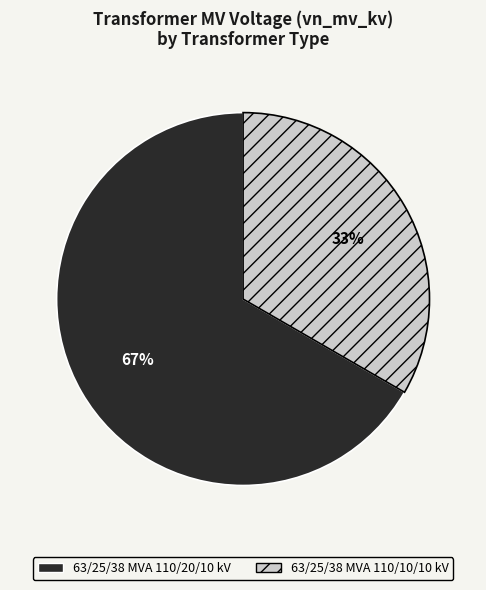

Count the number of slices in the pie.

2